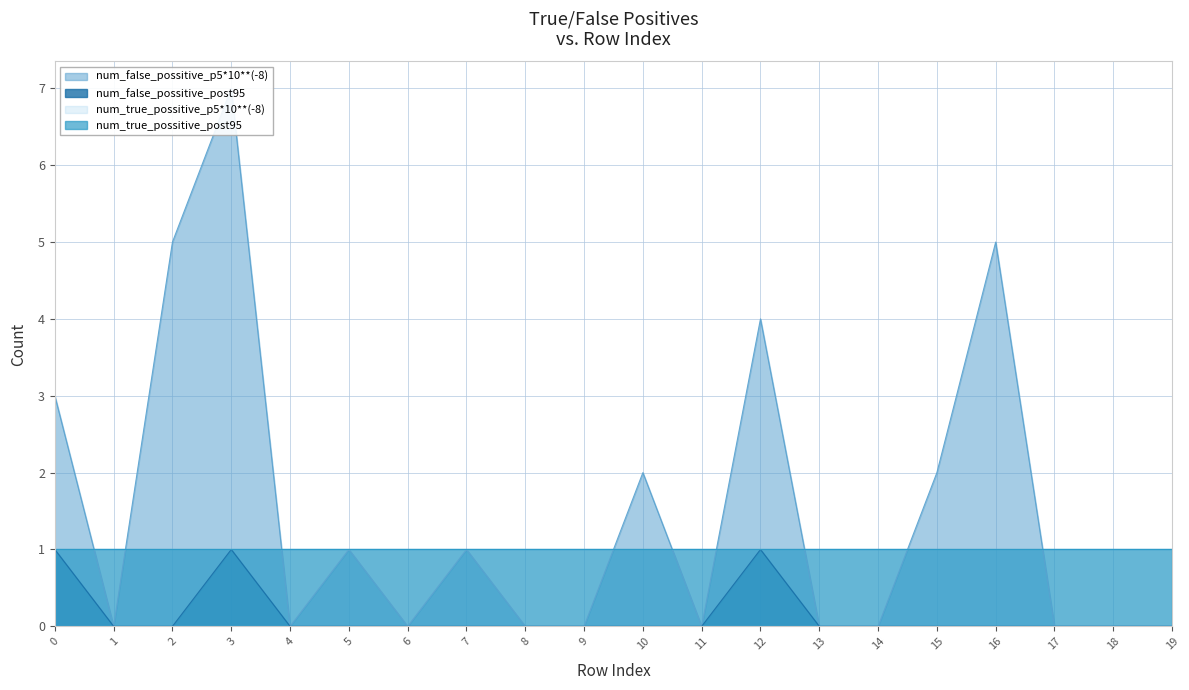

The num_false_possitive_post95 series shows 0 at 19. True or false?

True